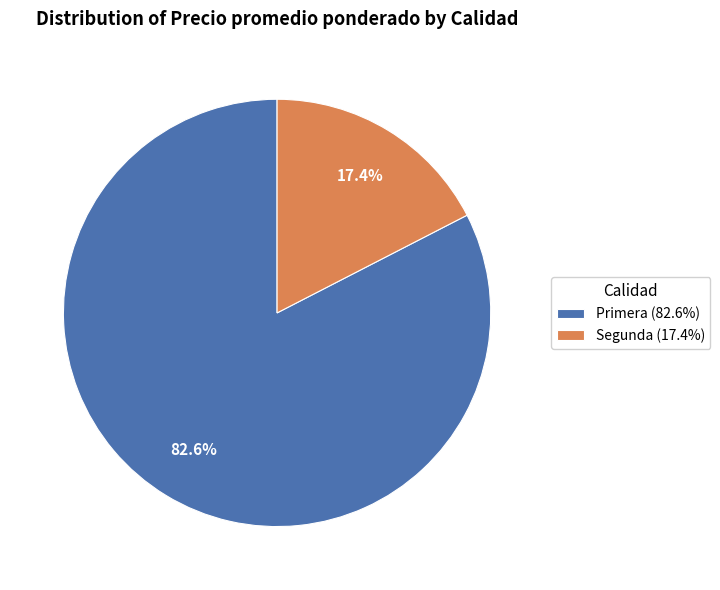

What portion of the pie excludes Segunda (17.4%)?

82.6%